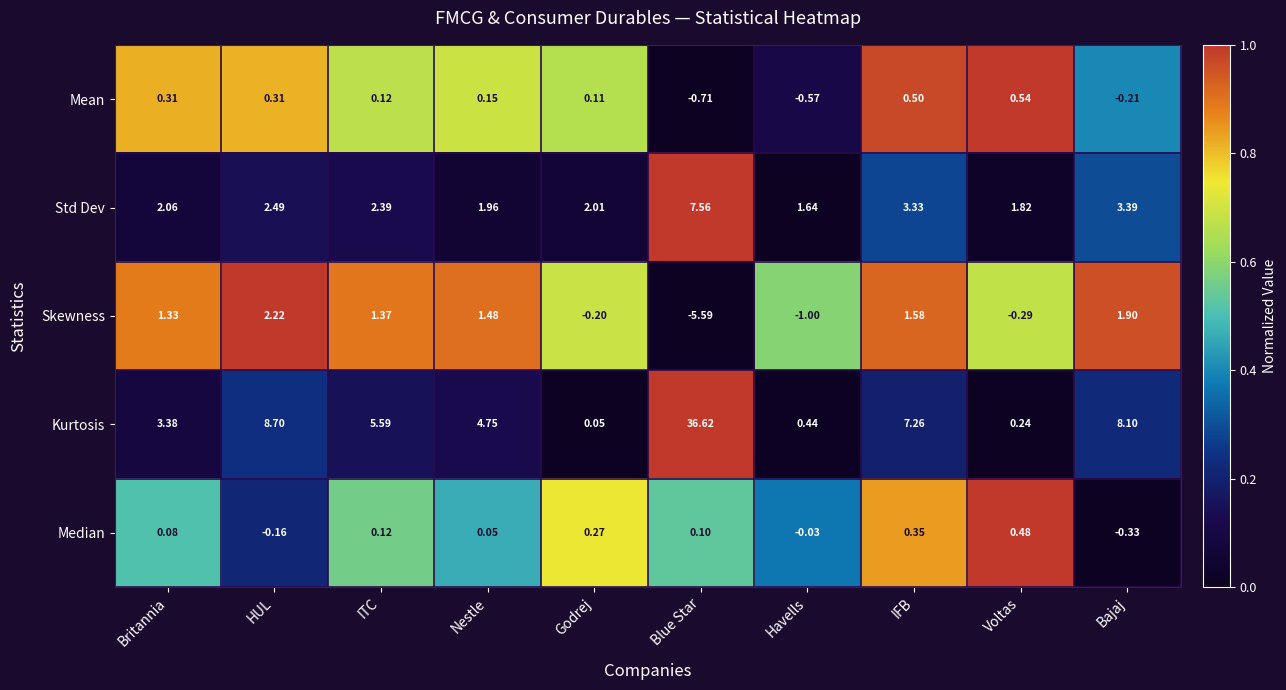

How many values in Mean are above zero?

7